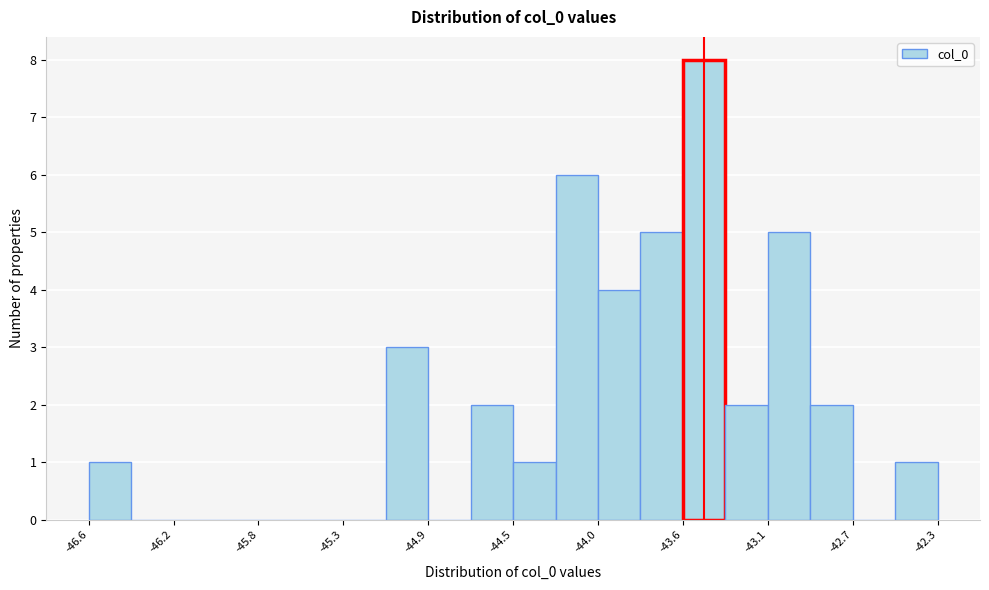

Reading left to right, transcribe this chart: for each bar, give the range it covers on the x-axis and its height. Neither the bar edges nor the heights are printed on the chart, so give them approximately, as read against the axes.

-46.65 to -46.40: 1
-46.40 to -46.20: 0
-46.20 to -46.00: 0
-46.00 to -45.75: 0
-45.75 to -45.55: 0
-45.55 to -45.35: 0
-45.35 to -45.10: 0
-45.10 to -44.90: 3
-44.90 to -44.65: 0
-44.65 to -44.45: 2
-44.45 to -44.25: 1
-44.25 to -44.00: 6
-44.00 to -43.80: 4
-43.80 to -43.60: 5
-43.60 to -43.35: 8
-43.35 to -43.15: 2
-43.15 to -42.95: 5
-42.95 to -42.70: 2
-42.70 to -42.50: 0
-42.50 to -42.25: 1